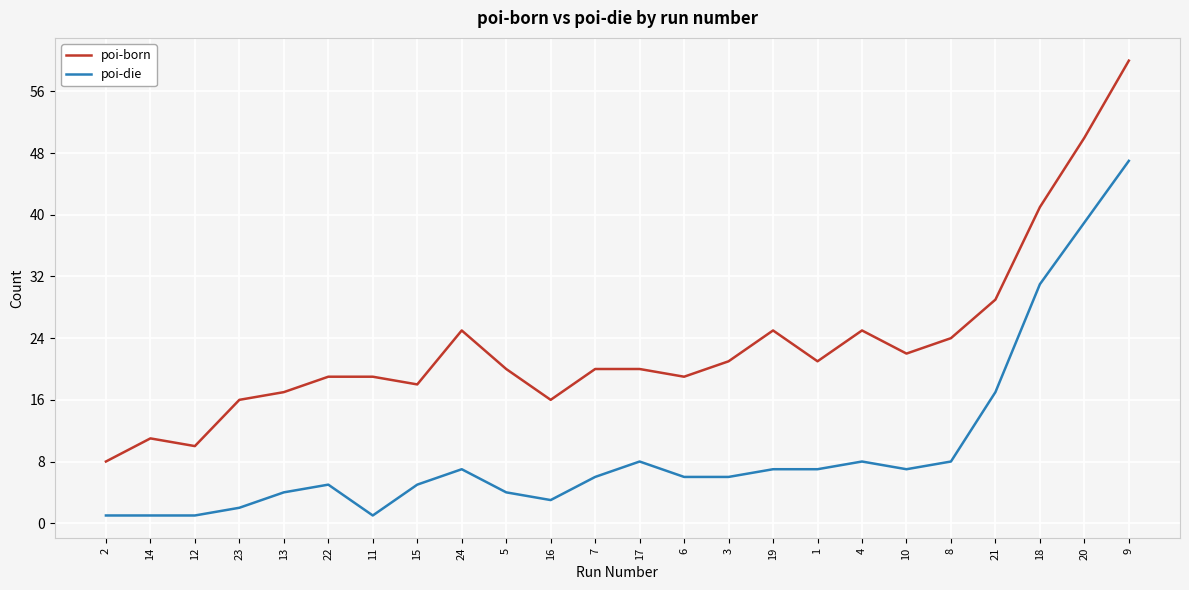

True or false: poi-die and poi-born intersect in this chart.

False